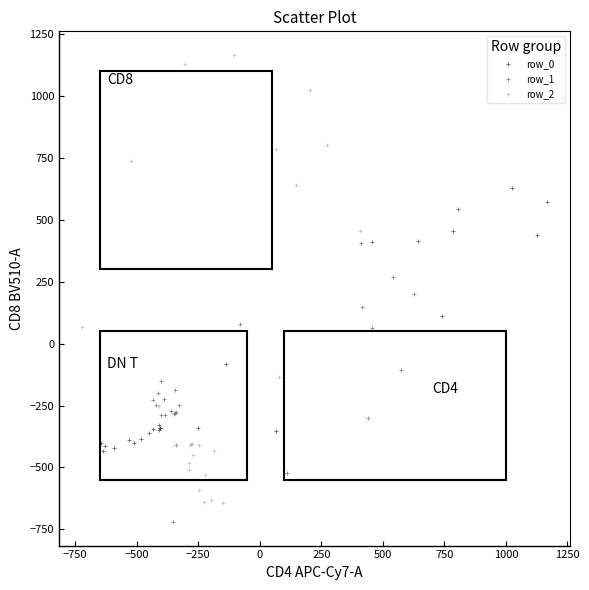

Which series has the widest spread of Y values?

row_2